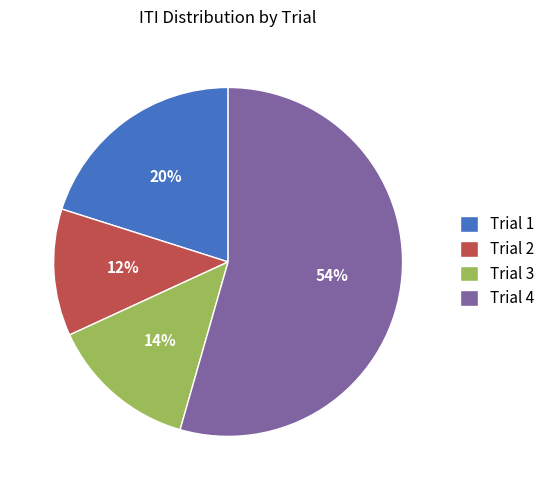

To the nearest percent, what percentage of the pie is Trial 2?

12%